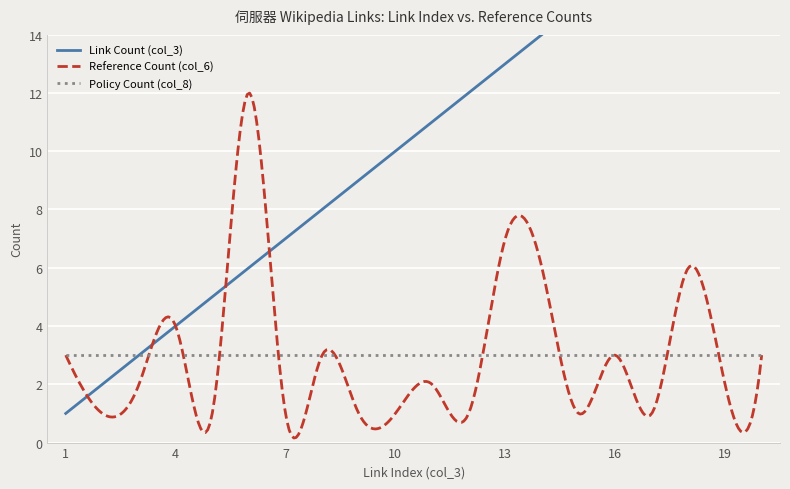

At which category is the sum across all series the highest?

18